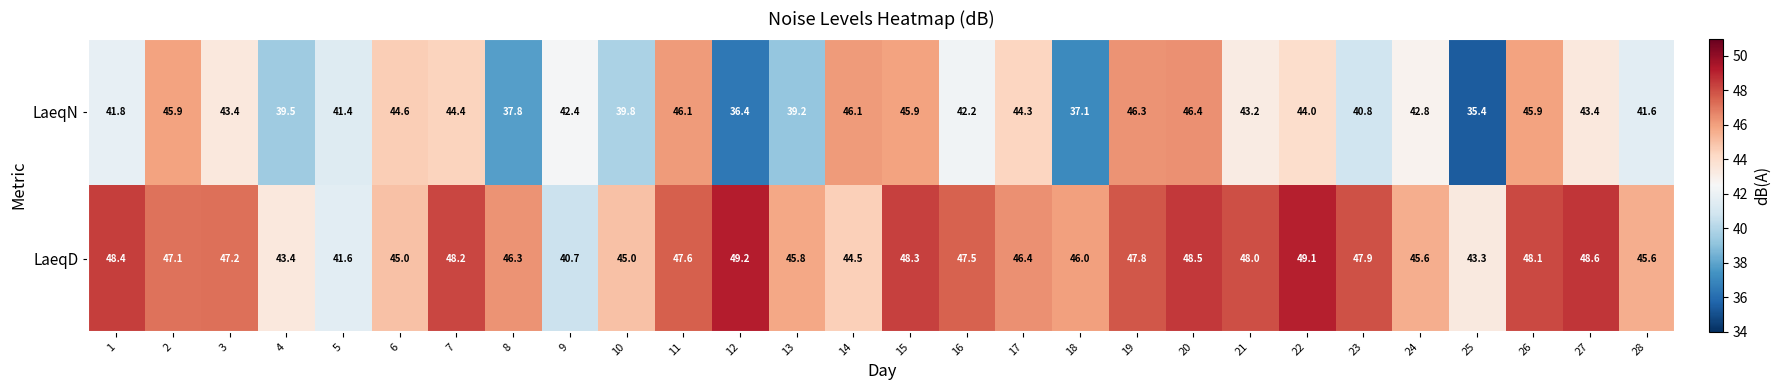

Which category has the lowest value across all series?

25